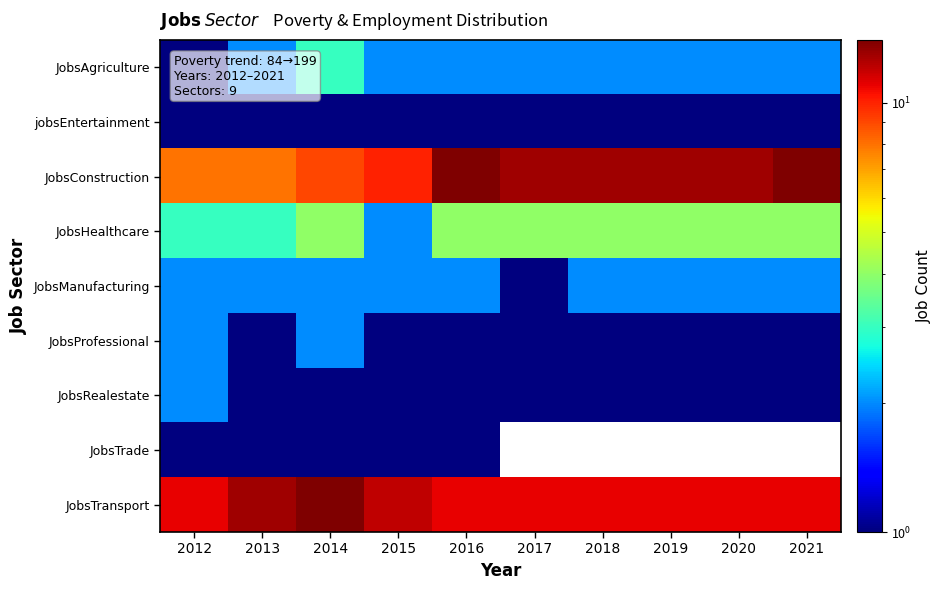

What is the total value across all series at 2016?

37